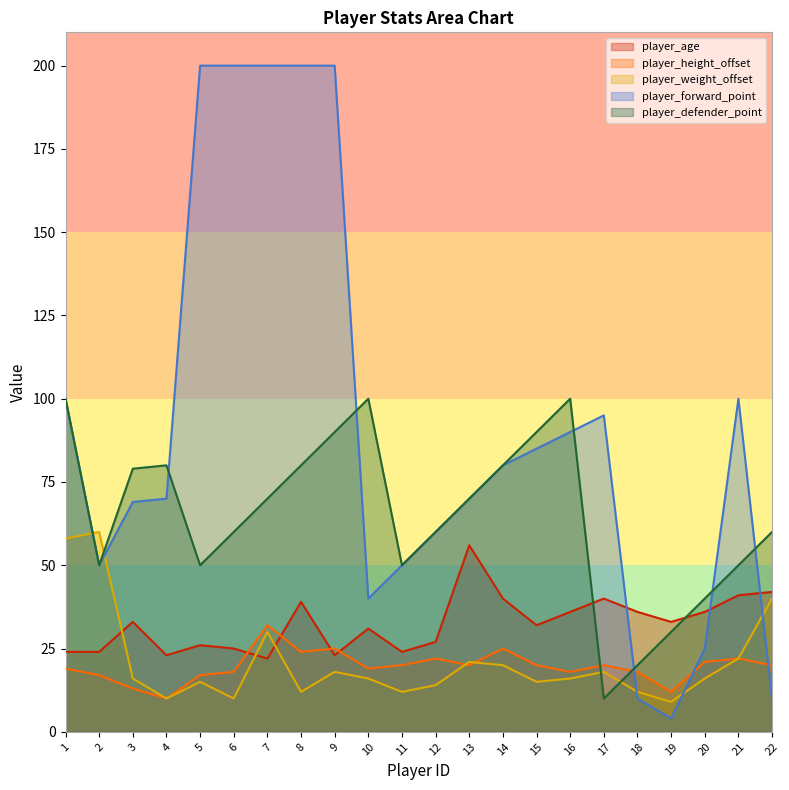

What is the difference between the second highest and second lowest values in the player_defender_point series?

80